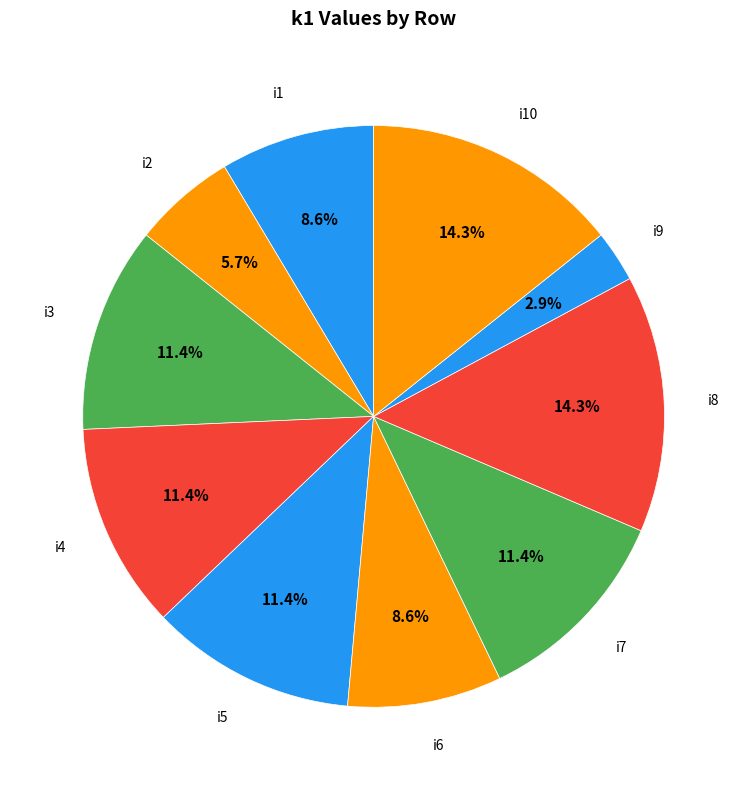

True or false: i9 accounts for 3% of the total.

True